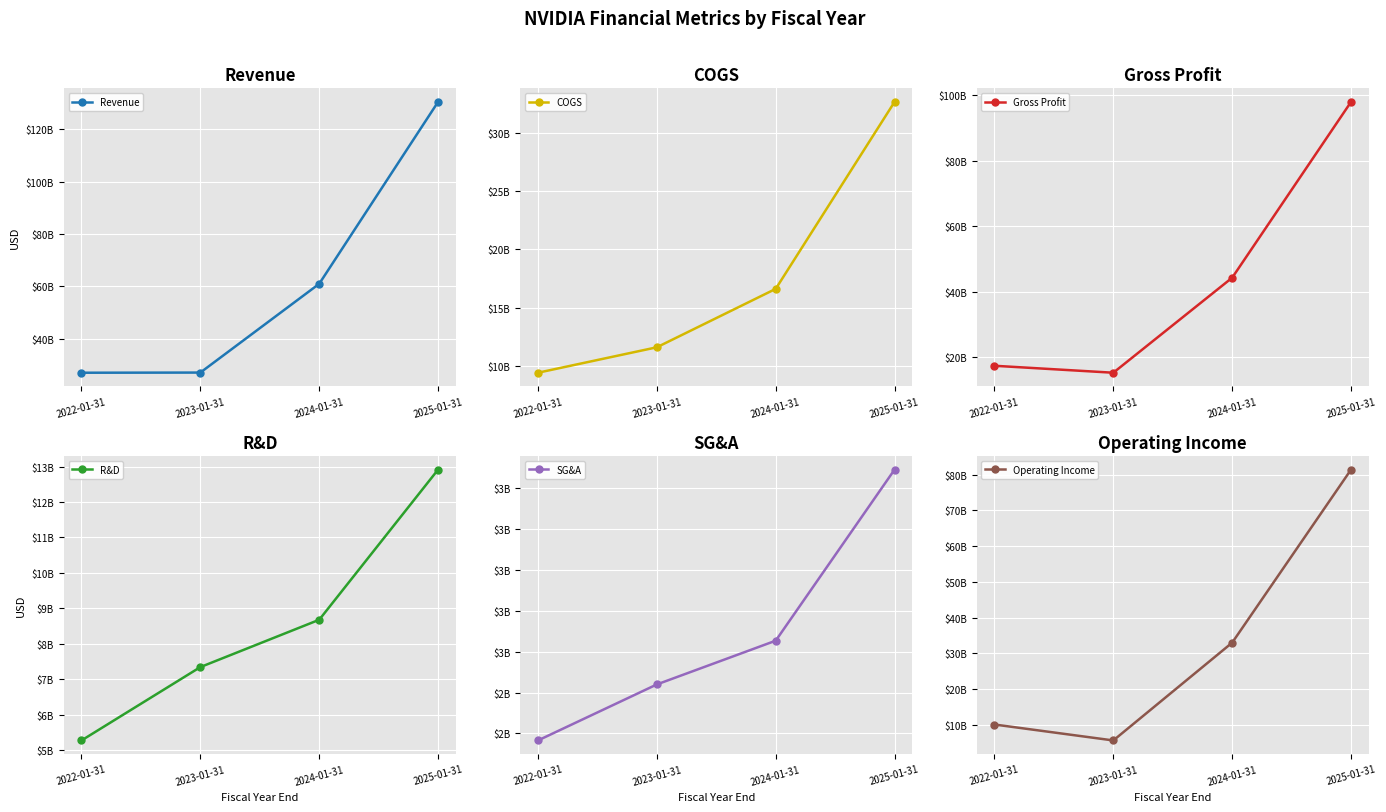

Reading left to right, list all the values displayed in this chart.

Revenue: 26914000000	26974000000	60922000000	130497000000
COGS: 9439000000	11618000000	16621000000	32639000000
Gross Profit: 17475000000	15356000000	44301000000	97858000000
R&D: 5268000000	7339000000	8675000000	12914000000
SG&A: 2166000000	2440000000	2654000000	3491000000
Operating Income: 10041000000	5577000000	32972000000	81453000000